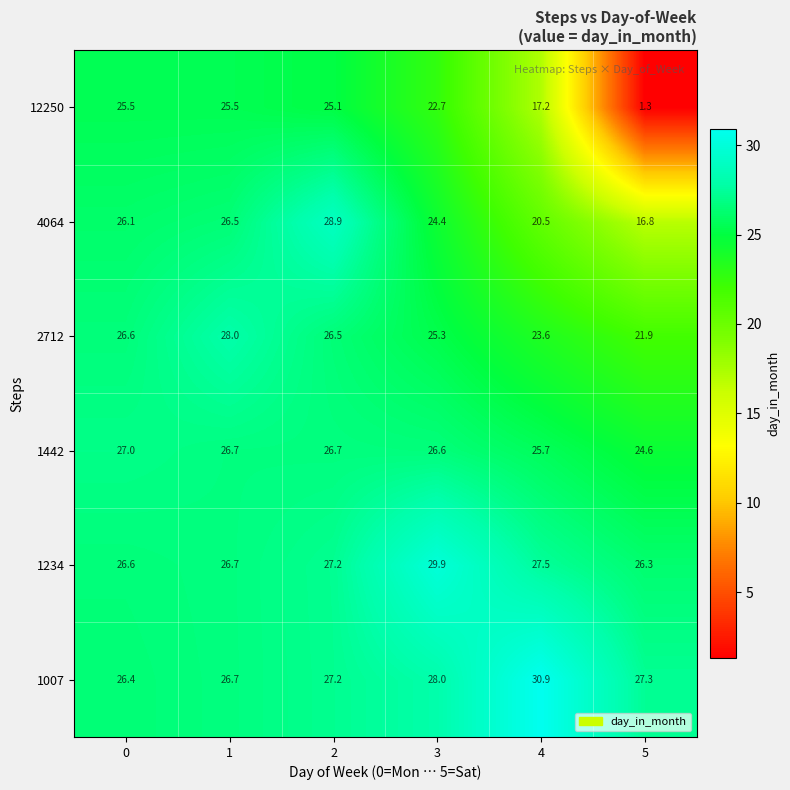

How many series are shown in this chart?

6